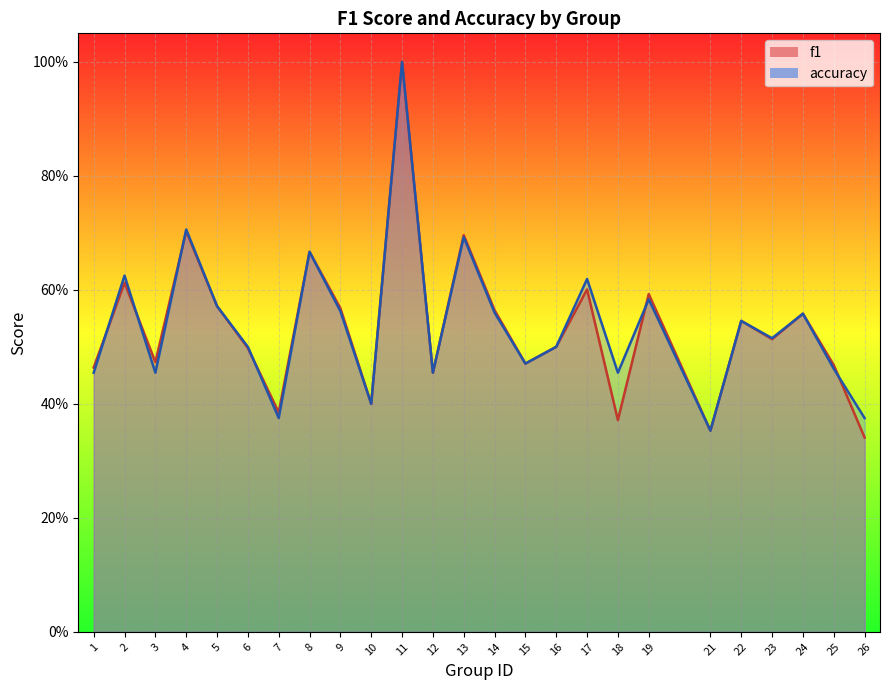

How many times do f1 and accuracy cross each other?

6